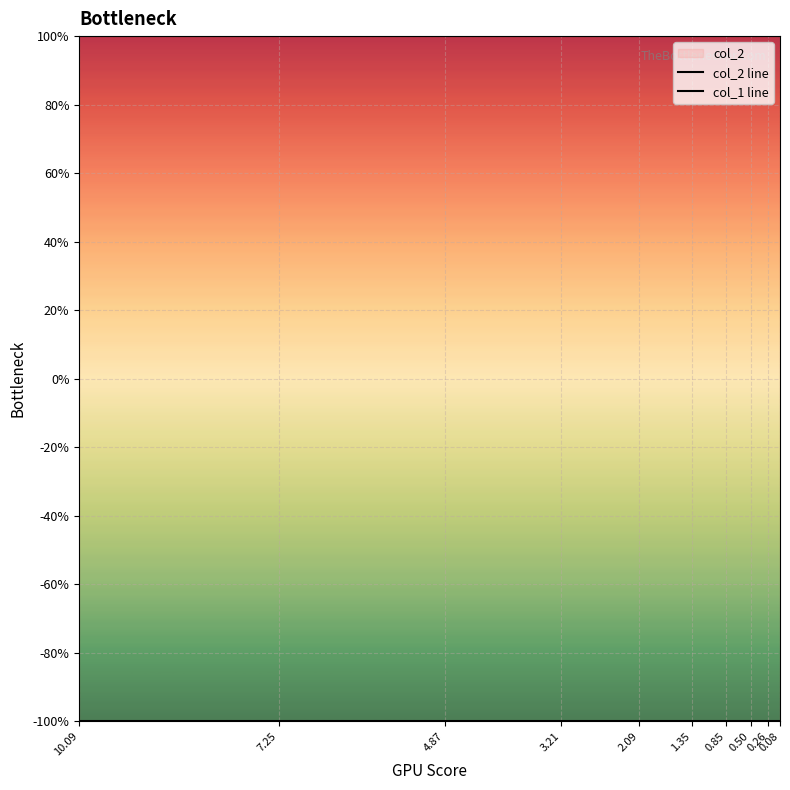

Which series changed the most between 1.35 and 0.85?

col_2 line